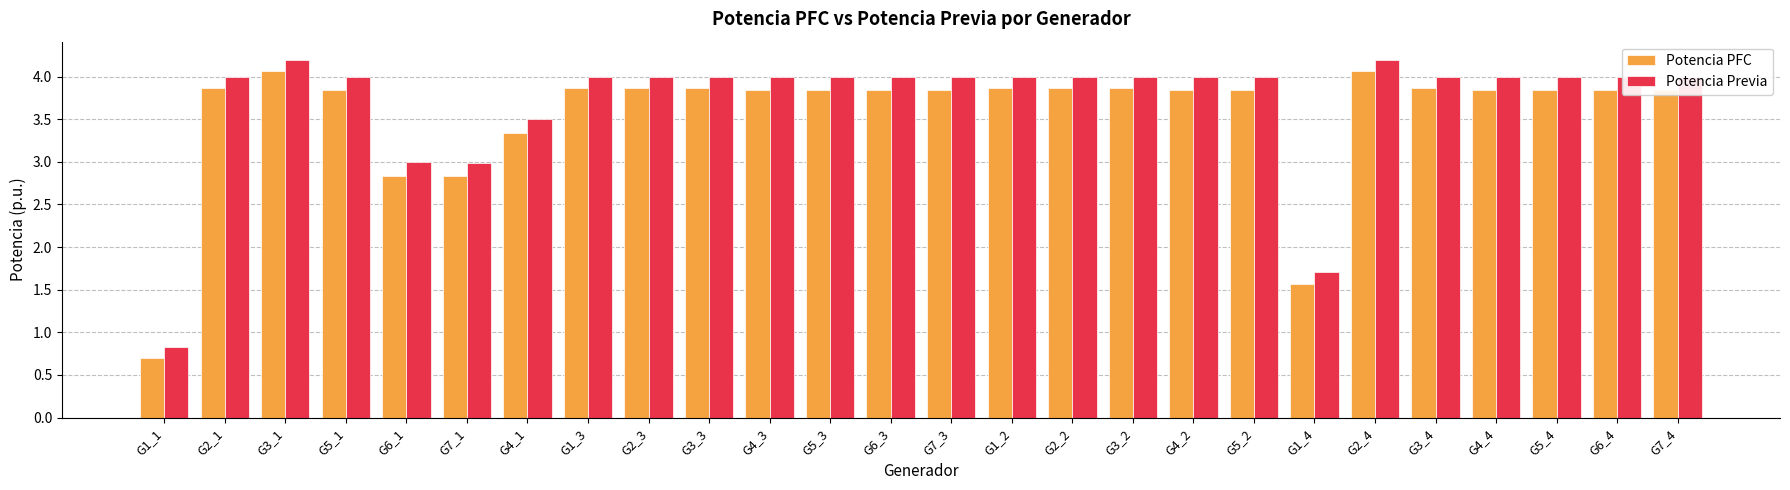

Reading left to right, extract all data points from this chart.

Potencia PFC: G1_1=0.7	G2_1=3.9	G3_1=4.1	G5_1=3.8	G6_1=2.8	G7_1=2.8	G4_1=3.3	G1_3=3.9	G2_3=3.9	G3_3=3.9	G4_3=3.8	G5_3=3.8	G6_3=3.8	G7_3=3.8	G1_2=3.9	G2_2=3.9	G3_2=3.9	G4_2=3.8	G5_2=3.8	G1_4=1.6	G2_4=4.1	G3_4=3.9	G4_4=3.8	G5_4=3.8	G6_4=3.8	G7_4=3.8
Potencia Previa: G1_1=0.8	G2_1=4.0	G3_1=4.2	G5_1=4.0	G6_1=3.0	G7_1=3.0	G4_1=3.5	G1_3=4.0	G2_3=4.0	G3_3=4.0	G4_3=4.0	G5_3=4.0	G6_3=4.0	G7_3=4.0	G1_2=4.0	G2_2=4.0	G3_2=4.0	G4_2=4.0	G5_2=4.0	G1_4=1.7	G2_4=4.2	G3_4=4.0	G4_4=4.0	G5_4=4.0	G6_4=4.0	G7_4=4.0